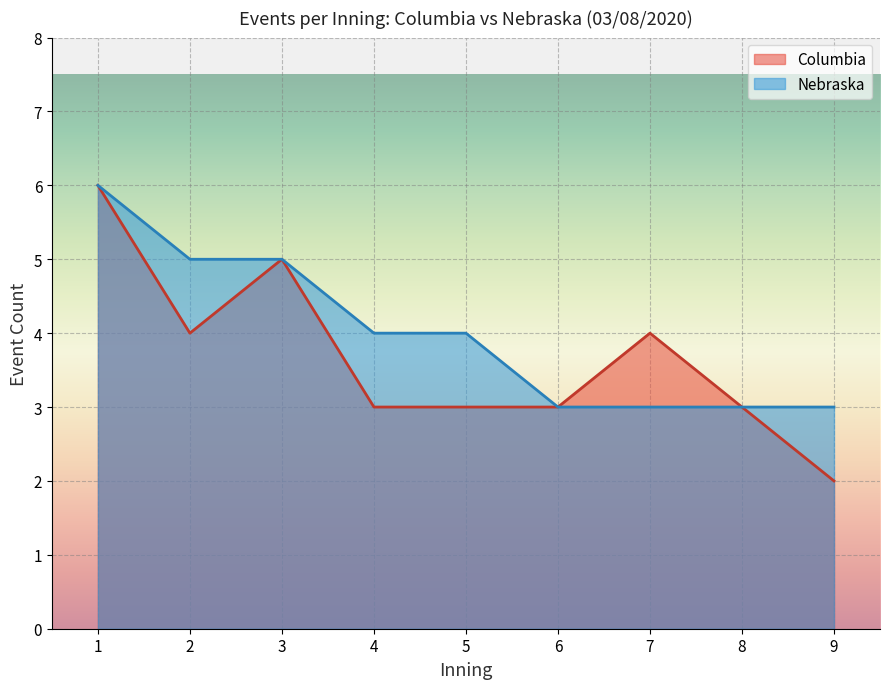

Rank the series at 7 from lowest to highest value.

Nebraska, Columbia